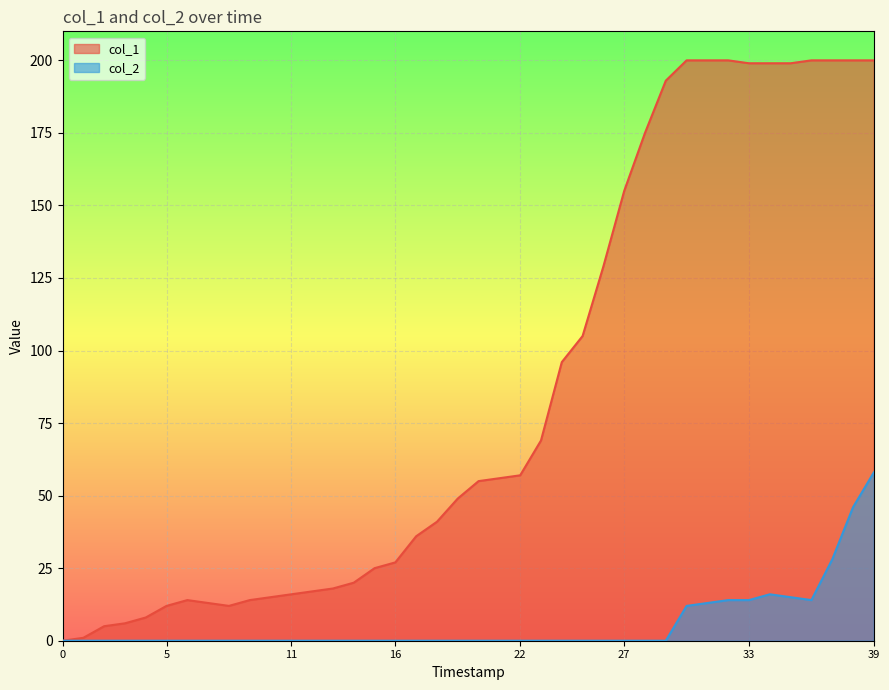

The col_1 series shows 17 at 27. True or false?

False